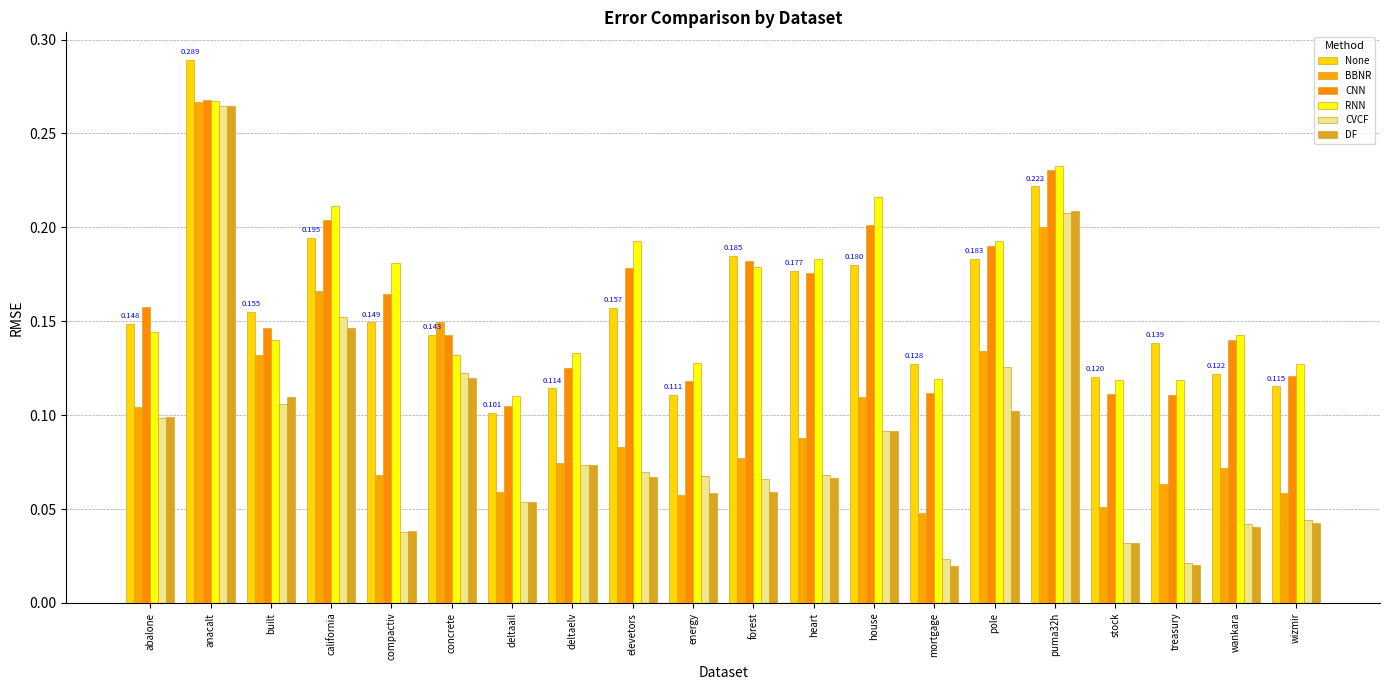

What is the greatest value displayed?

0.3